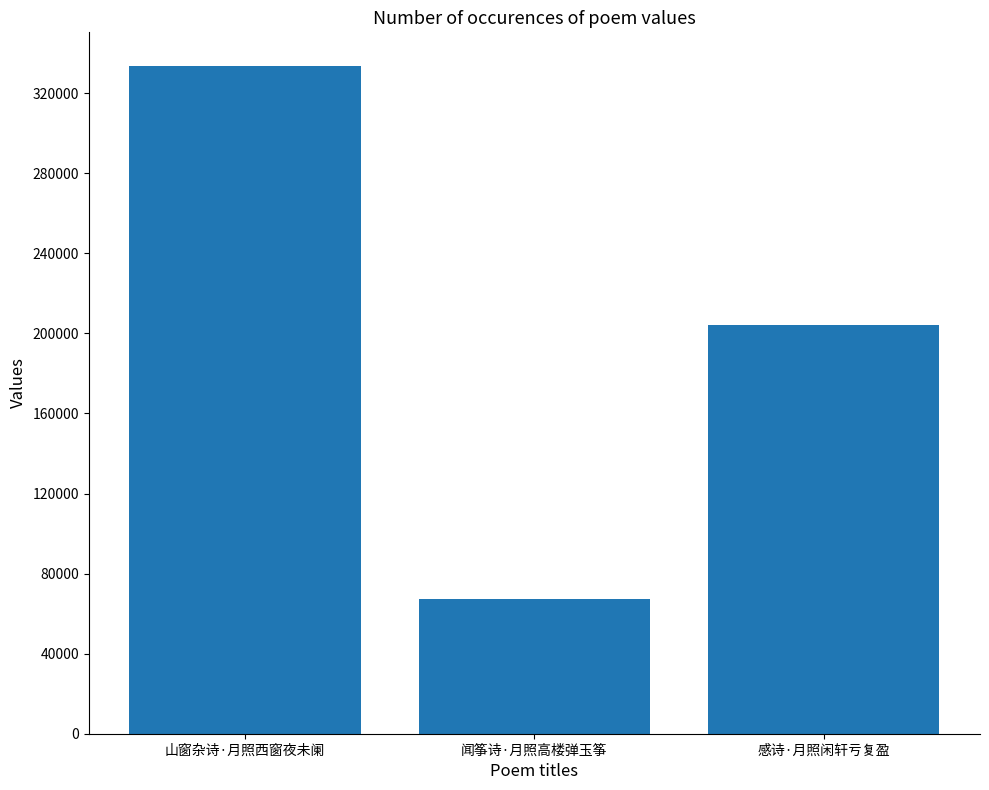

At which category does the chart reach its minimum across all series?

闻筝诗·月照高楼弹玉筝